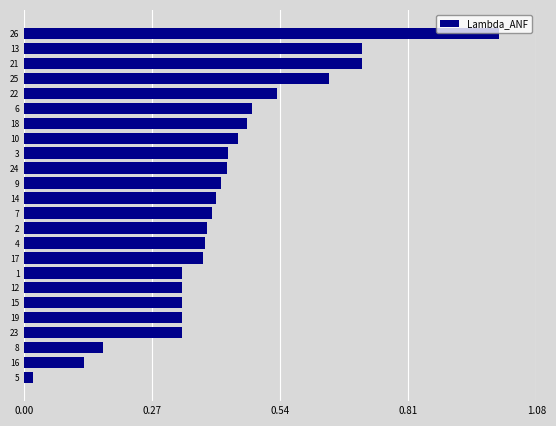

What is the change in value from 26 to 24?

-0.6